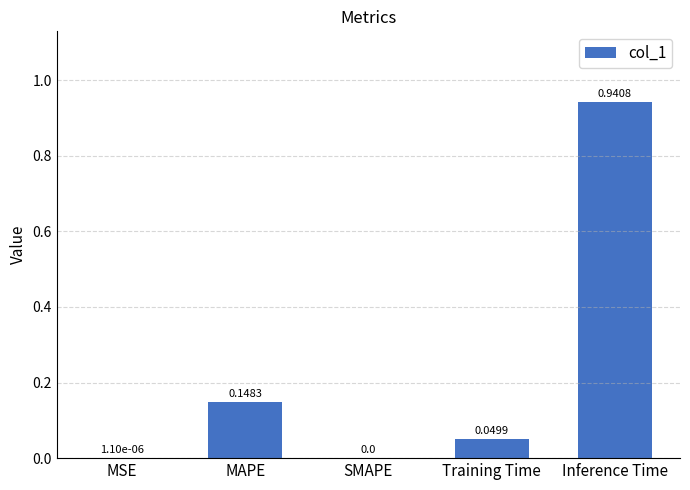

How many values are above zero?

4